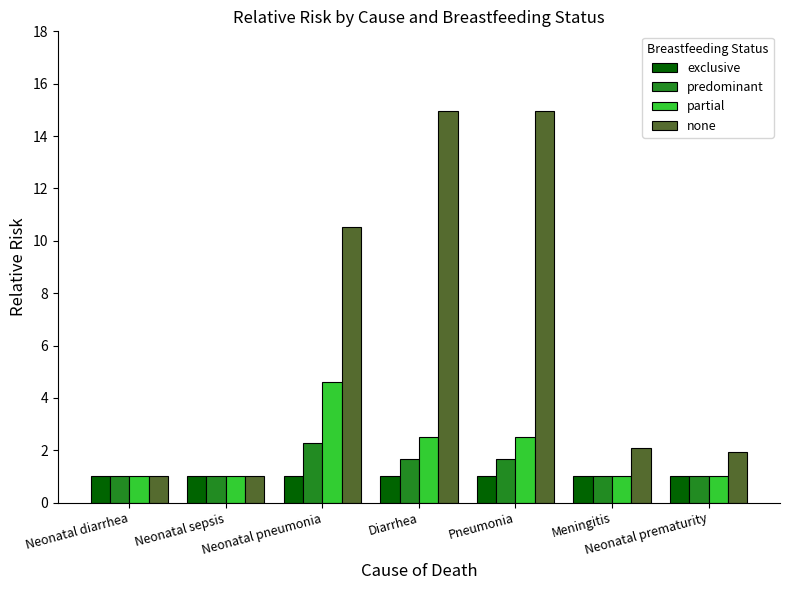

Is it true that none equals 5.5 at Diarrhea?

False